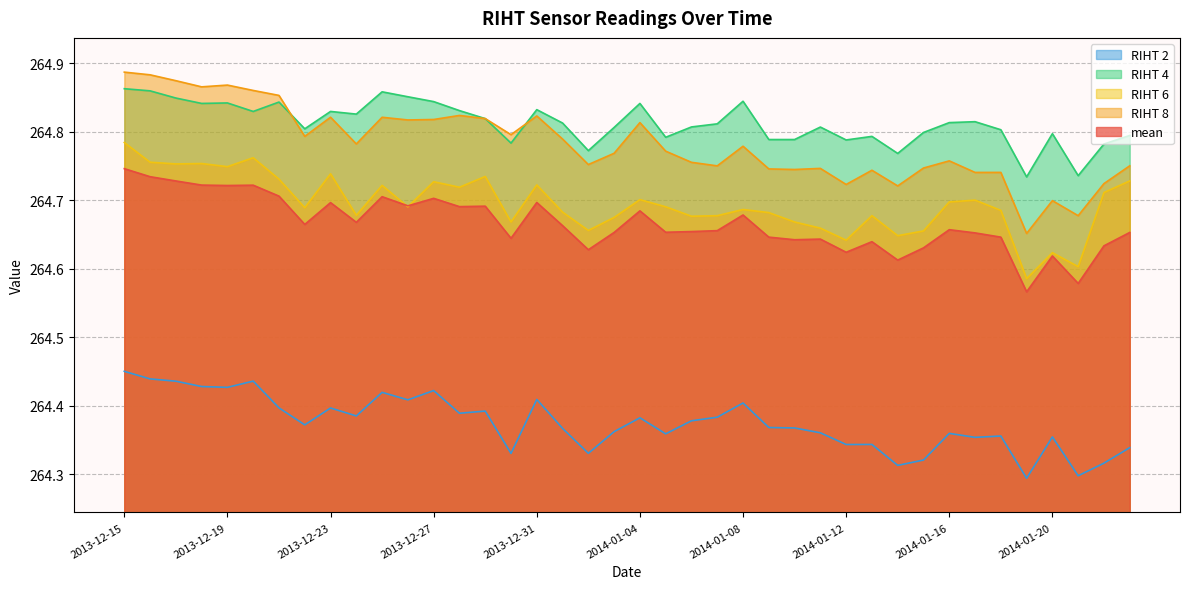

True or false: RIHT 6 and RIHT 4 cross at least once.

False